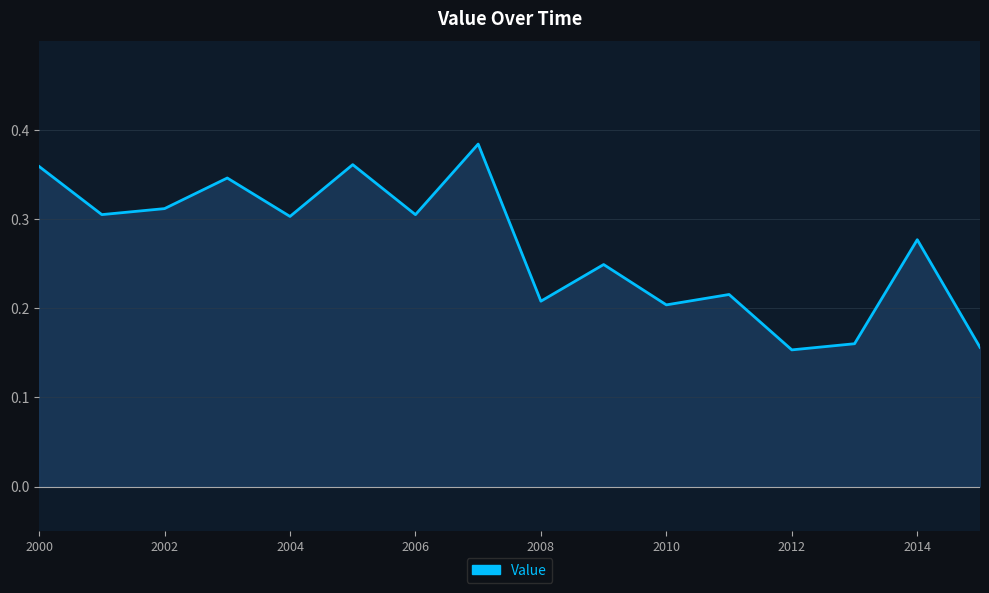

Which has a higher value, 2008 or 2000?

2000